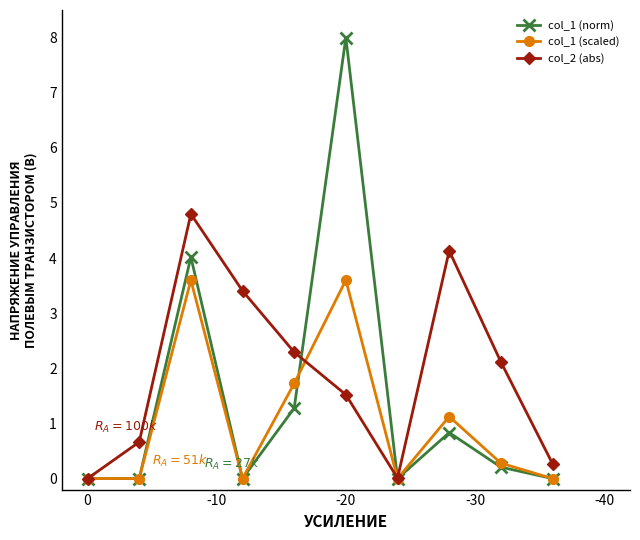

How many positive values does the col_2 (abs) series have?

9